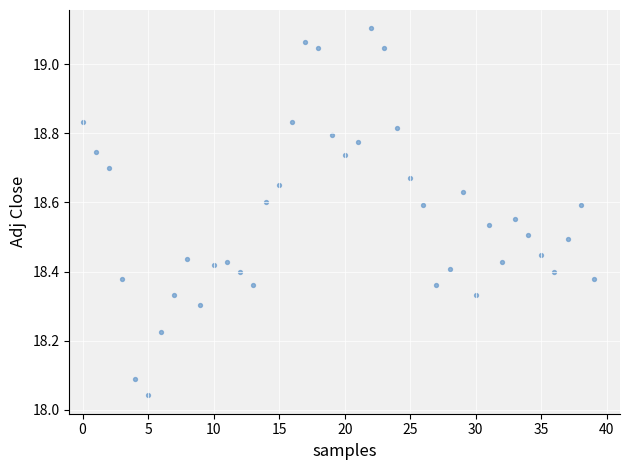

What is the range of Y values (max minus min)?

1.1